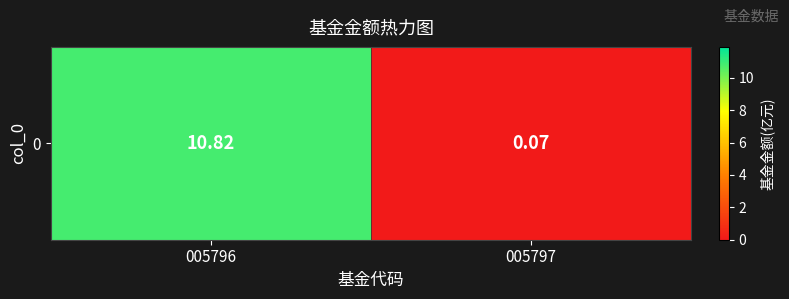

Count the number of categories in the chart.

2